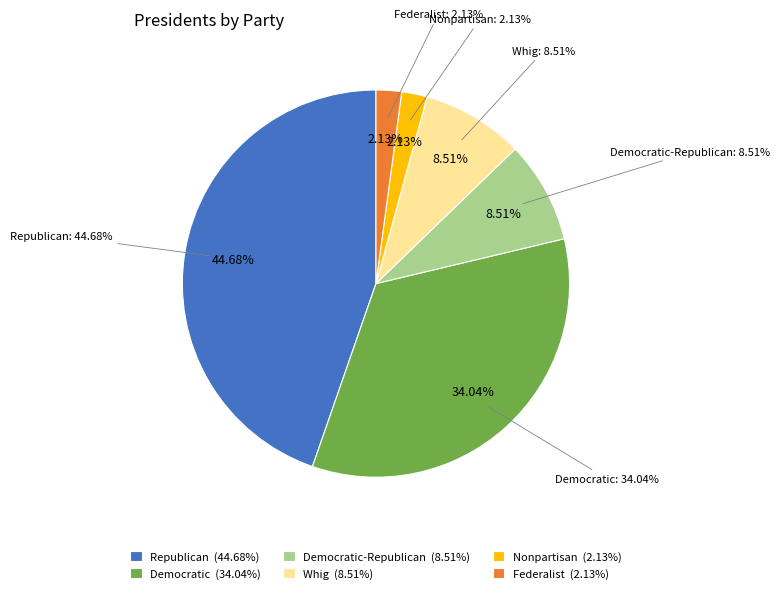

Rank the categories by value from highest to lowest.

Republican, Democratic, Democratic-Republican, Whig, Nonpartisan, Federalist